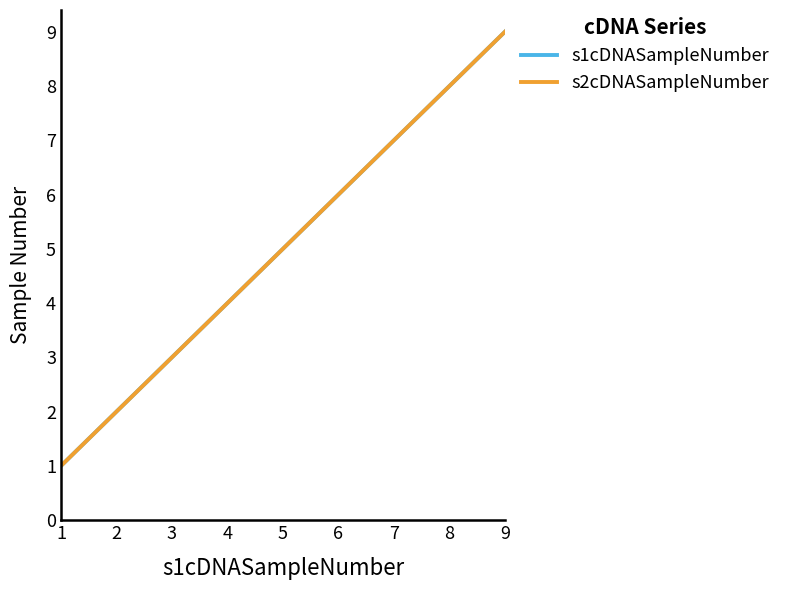

What is the sum of all s1cDNASampleNumber values?

45